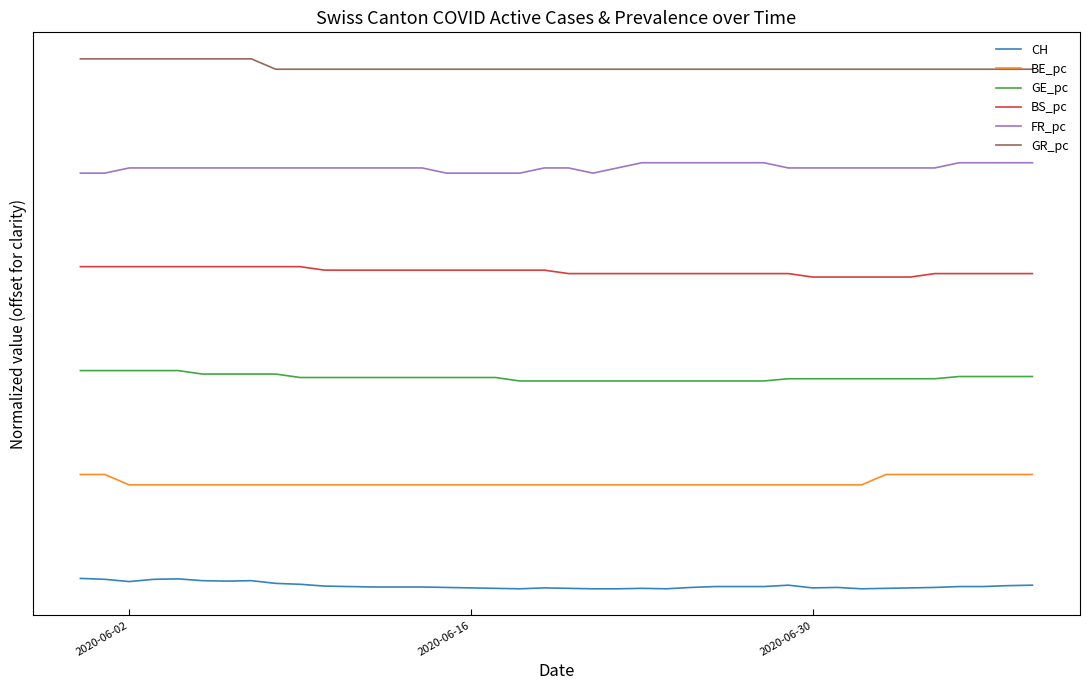

Count the GR_pc values in the range 50 to 51.

40